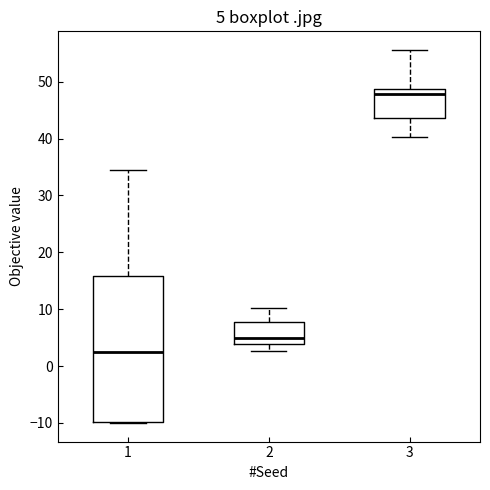

Which box is the tallest, from its lower edge to its upper edge?

1